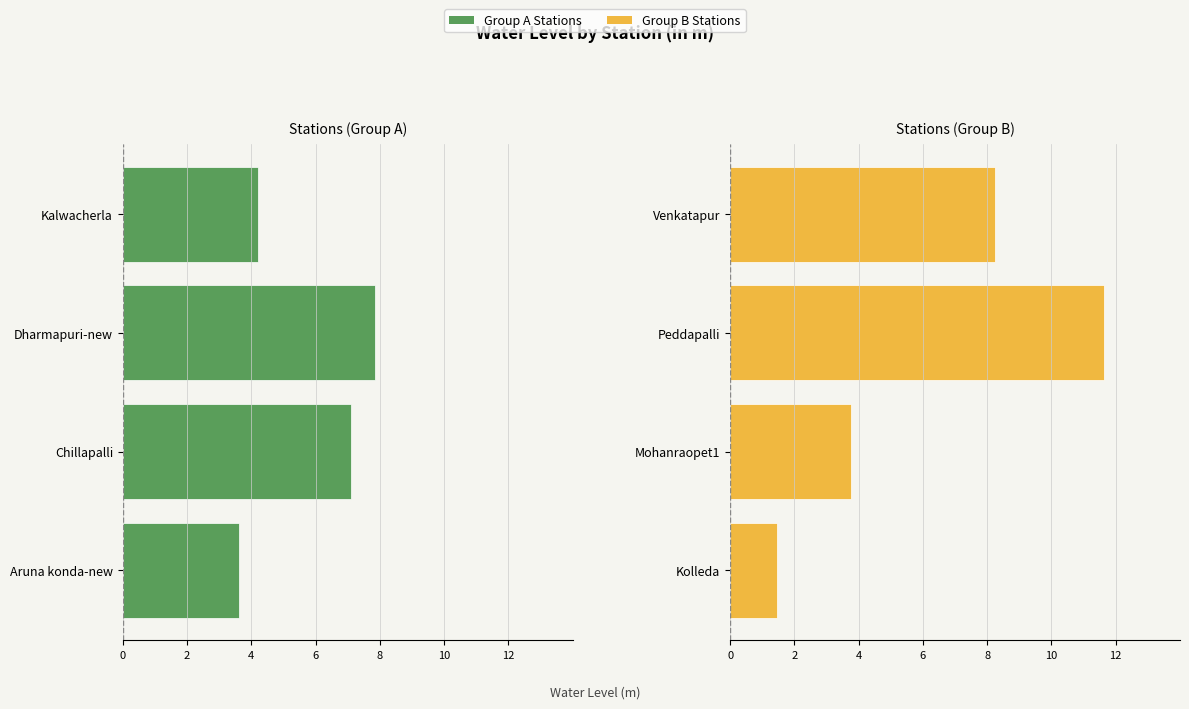

The value of water_level (in m) - Right at Venkatapur is 8.2. True or false?

True